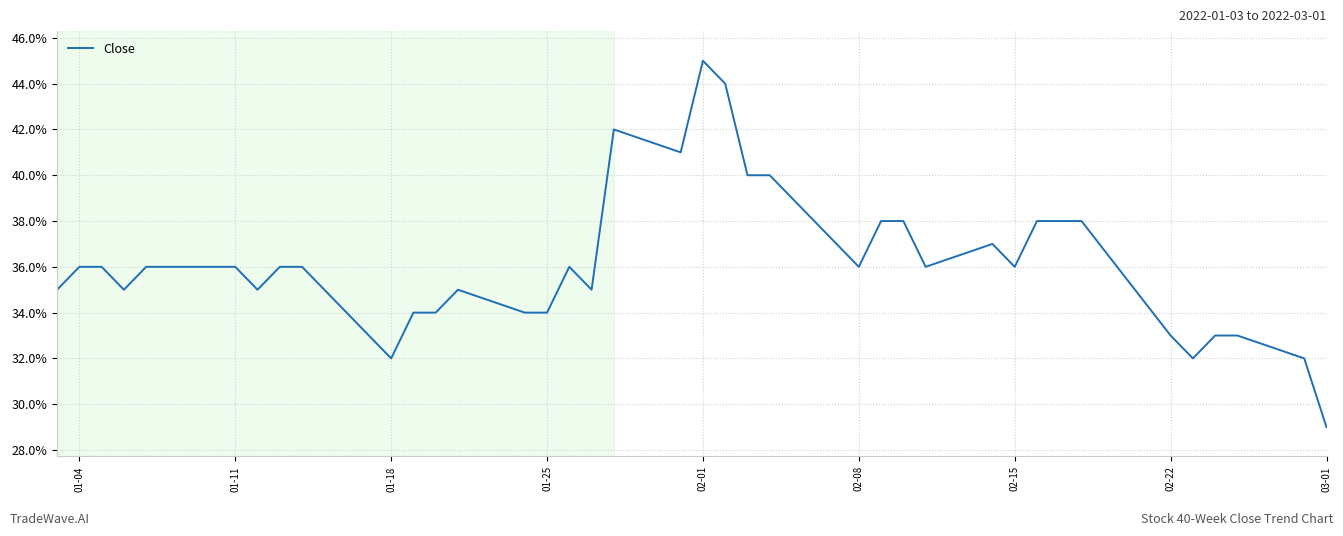

Does the chart display data point markers on the line(s)?

No